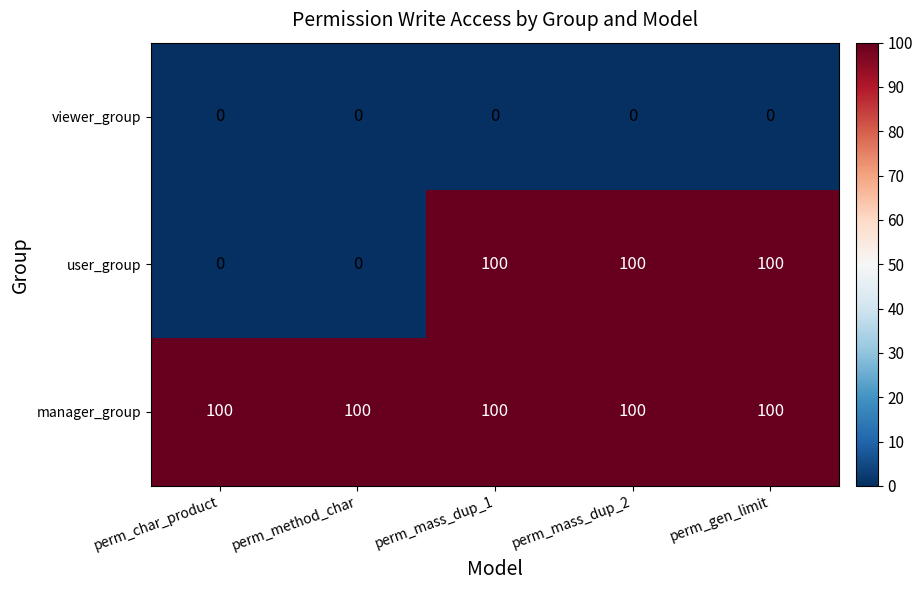

At how many categories does at least one series exceed 20?

5